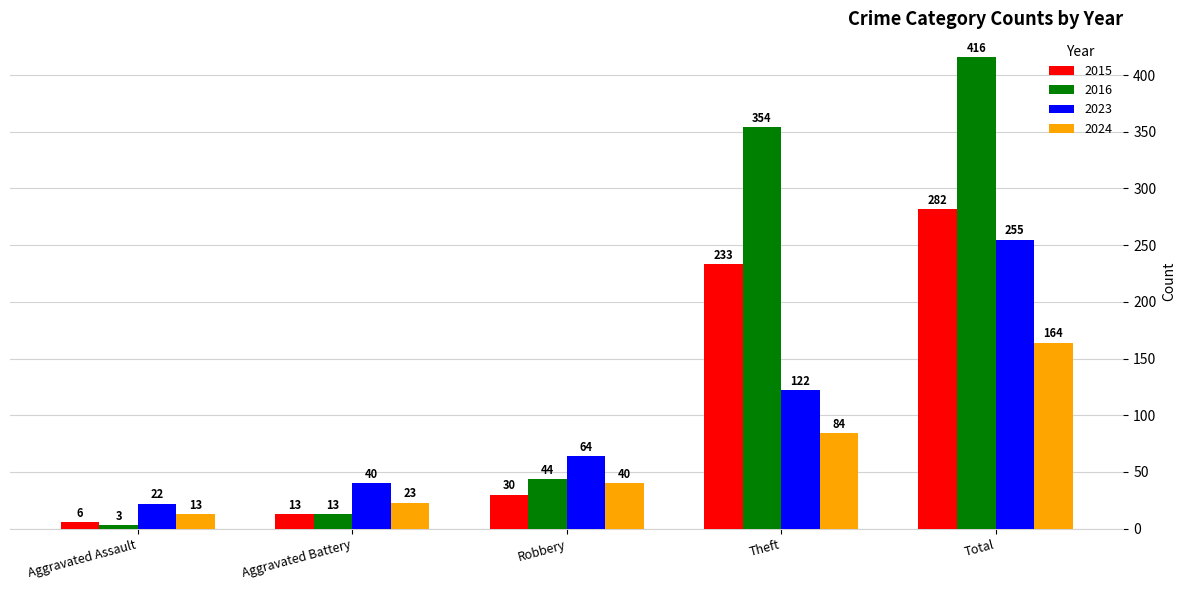

Which series has the widest spread of values?

2016